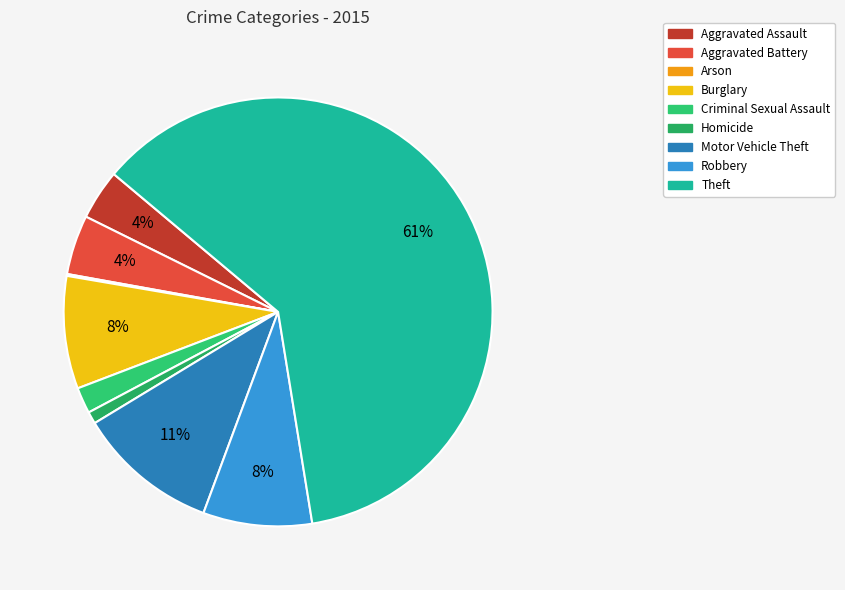

Rank the categories by value from highest to lowest.

Theft, Motor Vehicle Theft, Burglary, Robbery, Aggravated Battery, Aggravated Assault, Criminal Sexual Assault, Homicide, Arson